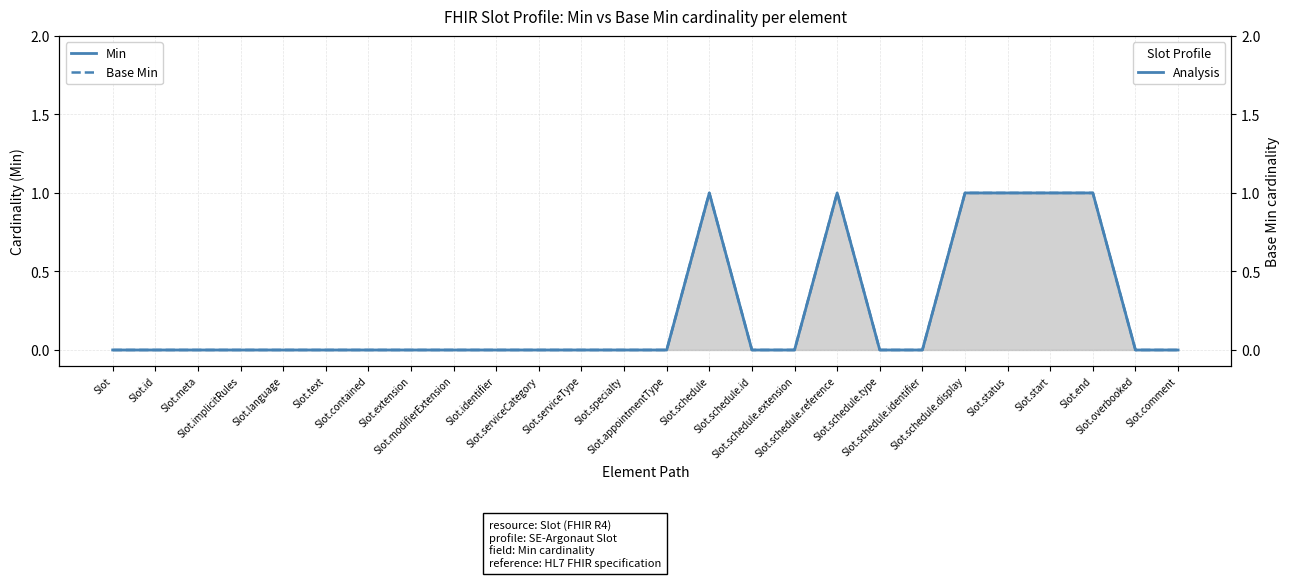

Which series has the largest total across all categories?

Min